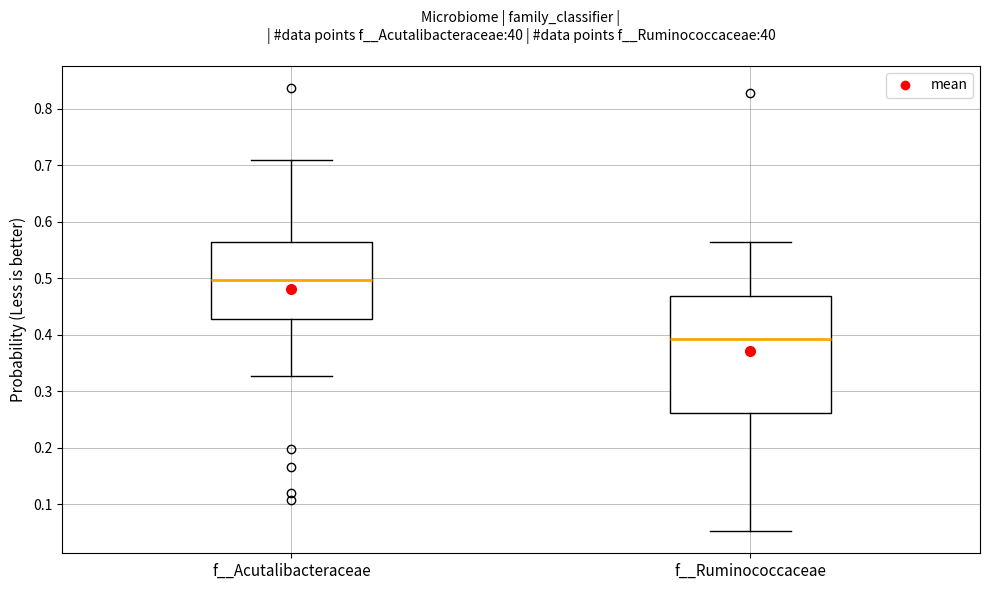

Where is the upper edge of the box for f__Acutalibacteraceae on the y-axis? The values are not printed on the chart, so give them approximately, as read against the axis.

0.56